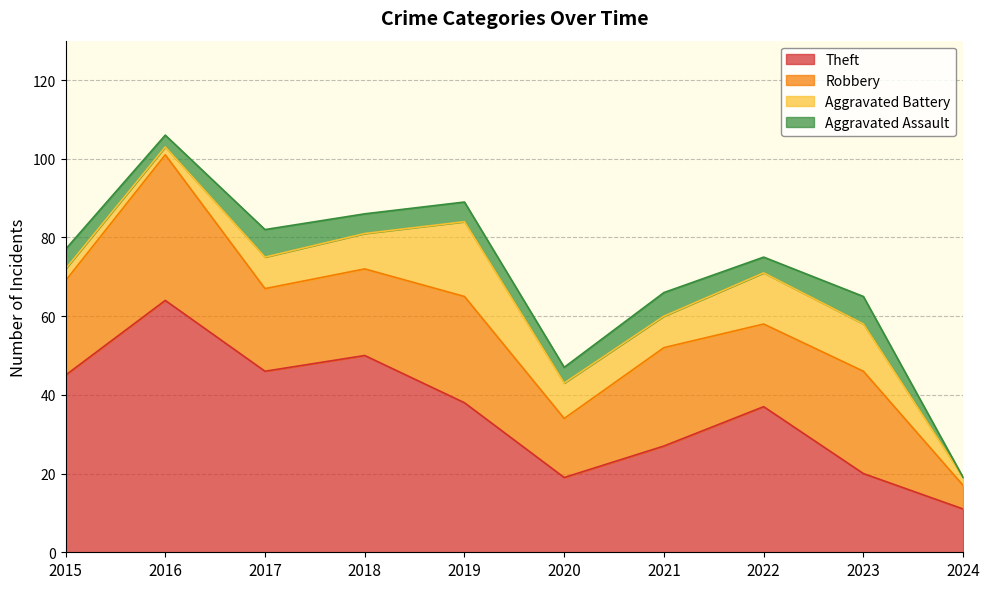

How many data points in Theft are above 38?

4